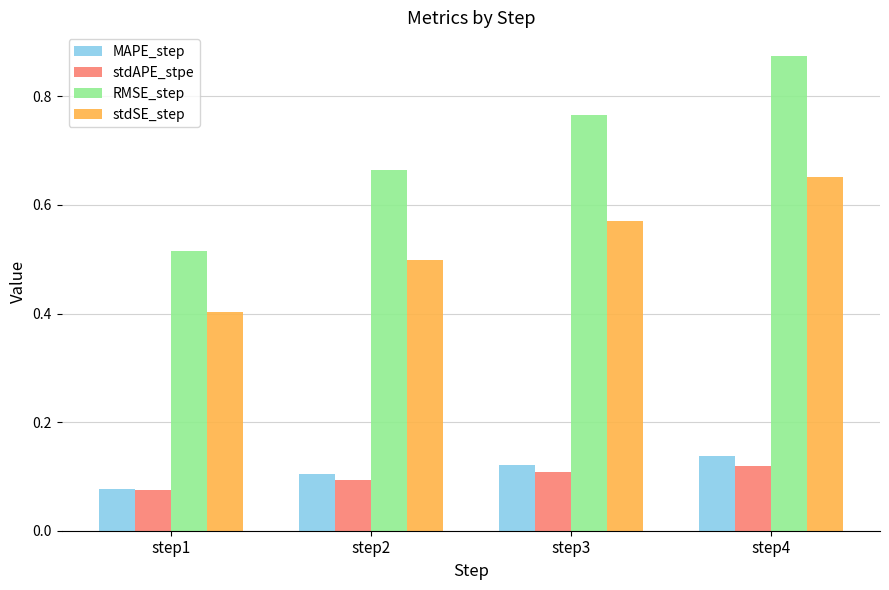

Is it true that stdAPE_stpe equals 0.2 at step3?

False